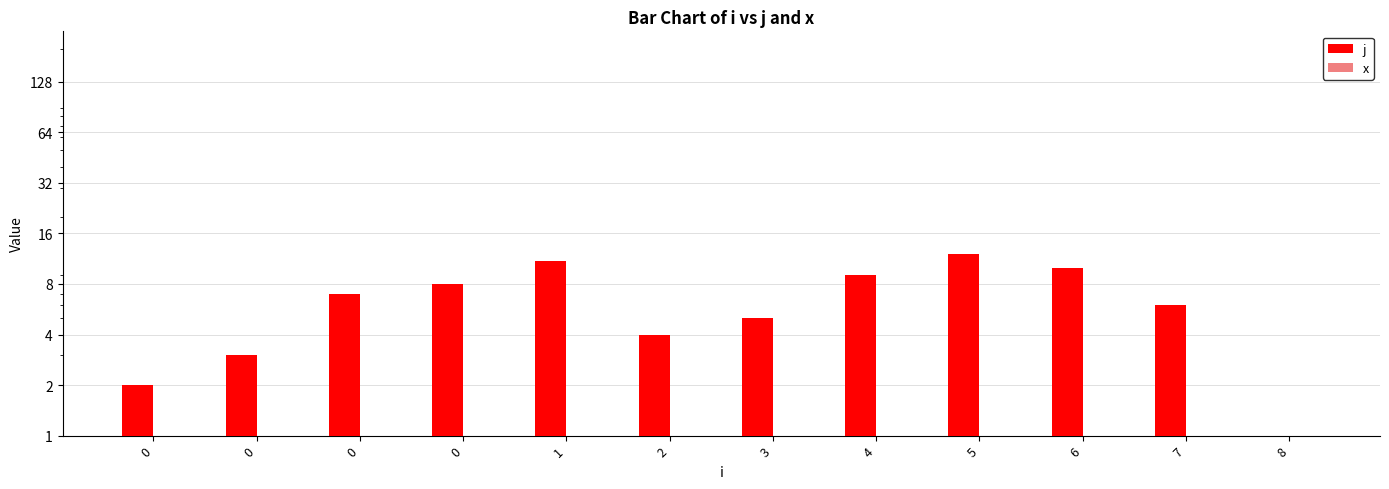

Are the bars grouped side by side (vs. stacked)?

Yes